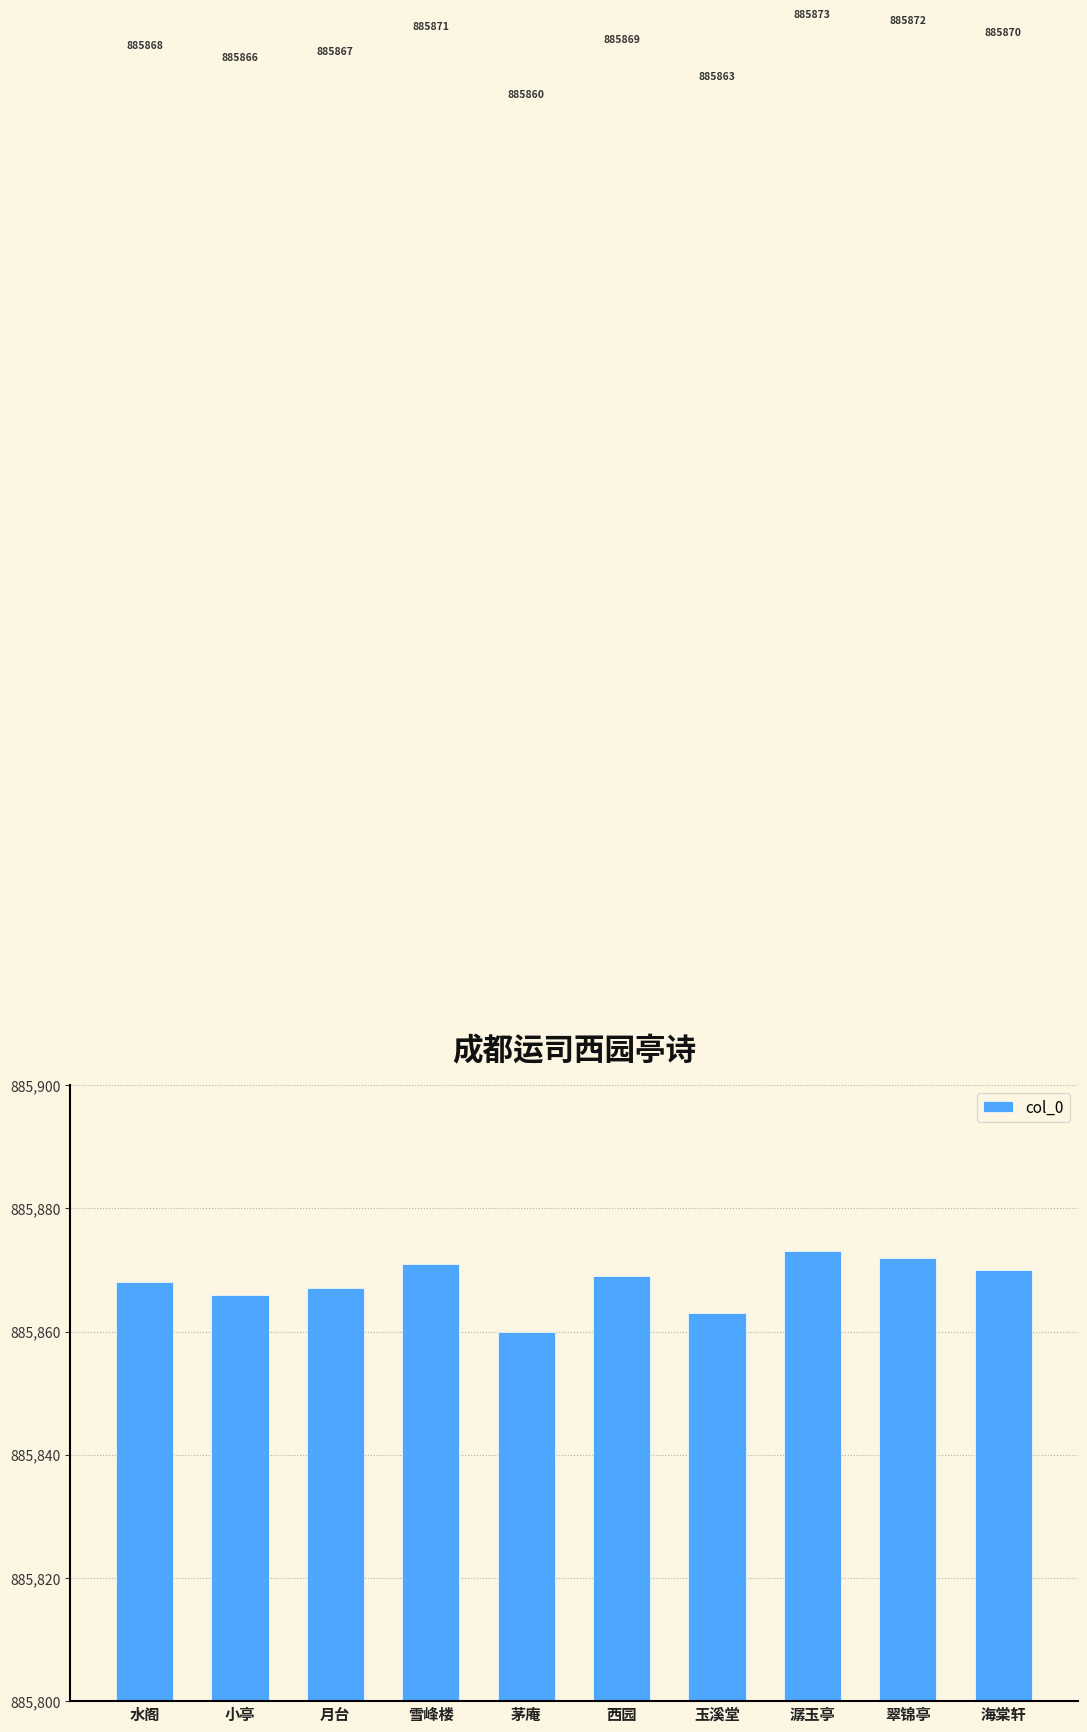

At which label does the data first exceed 885869?

雪峰楼